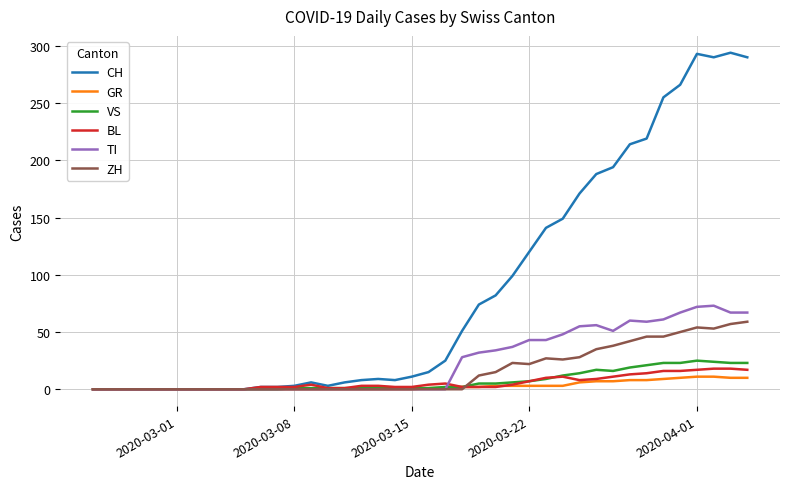

Which series has the largest range (max minus min)?

CH